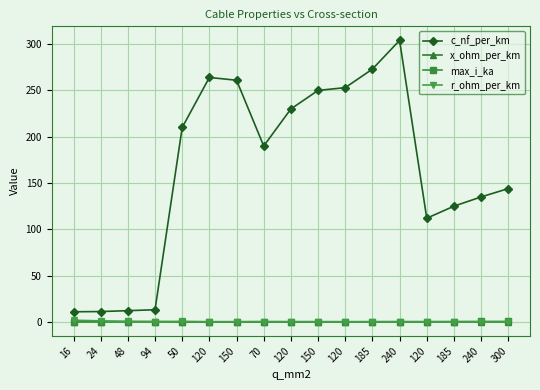

At how many categories does at least one series exceed 155?

9